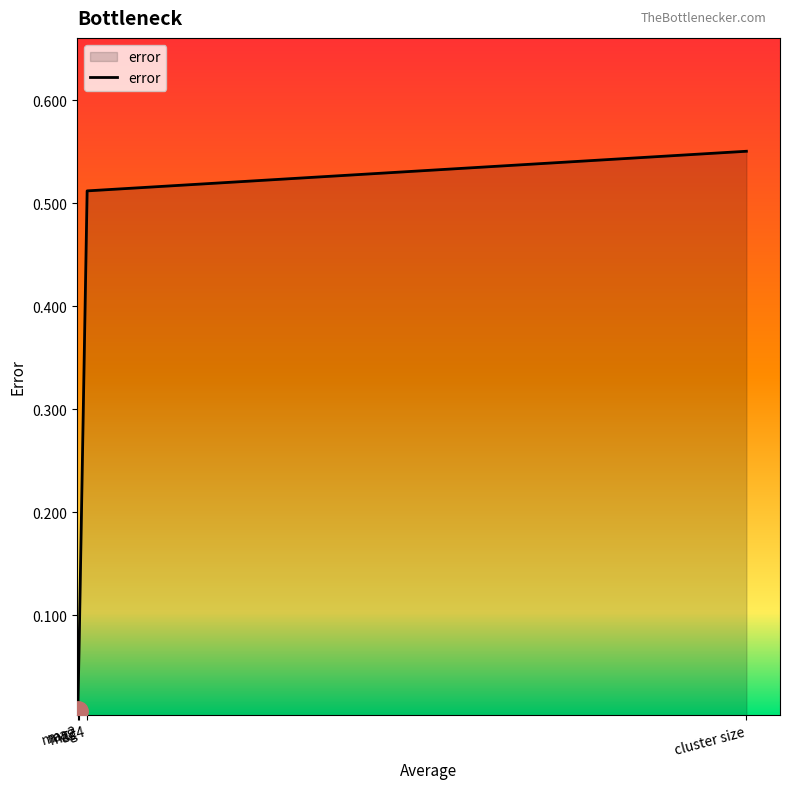

True or false: the data has more than 1 interior local peaks.

False